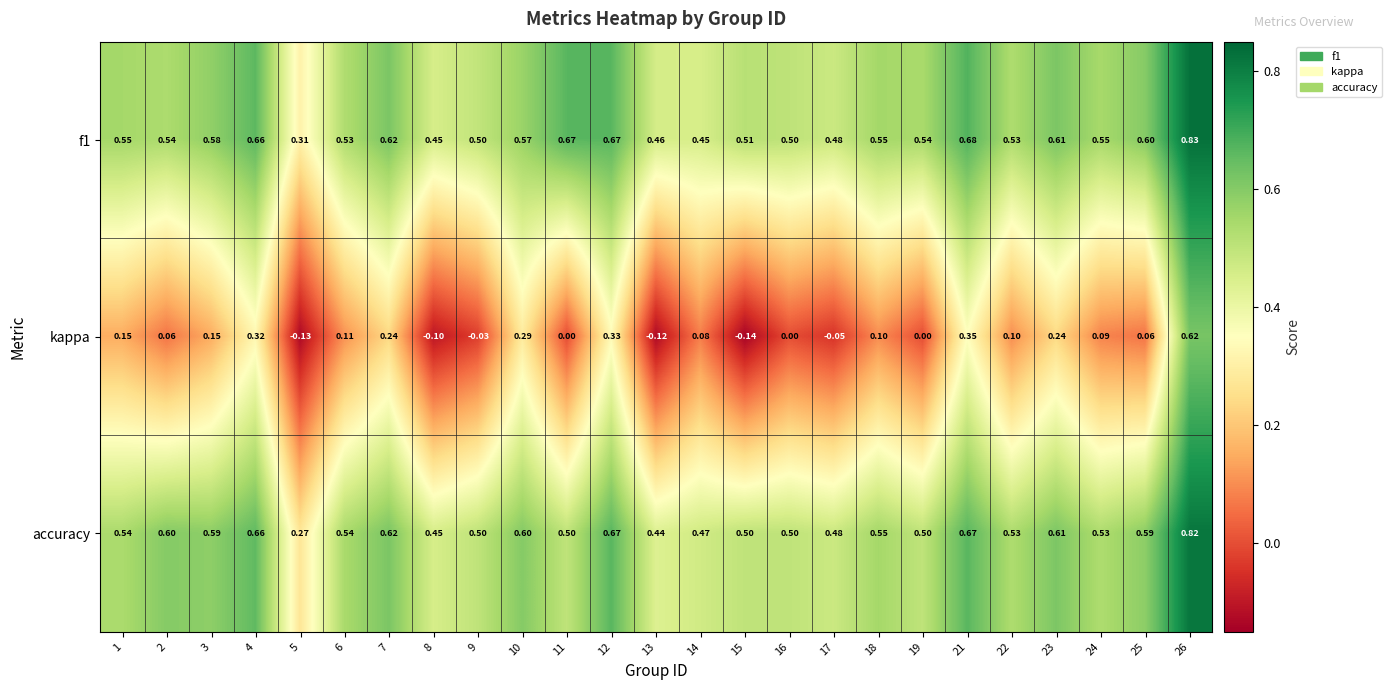

Is the value of kappa at 5 greater than the value of accuracy at 14?

No